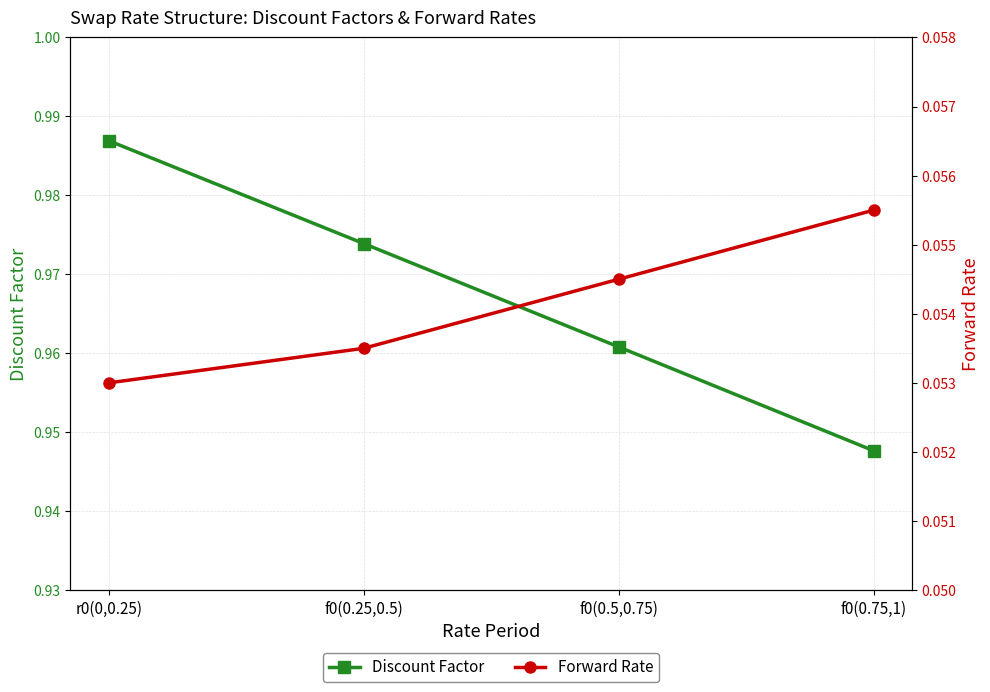

Rank the series at r0(0,0.25) from lowest to highest value.

Forward Rate, Discount Factor